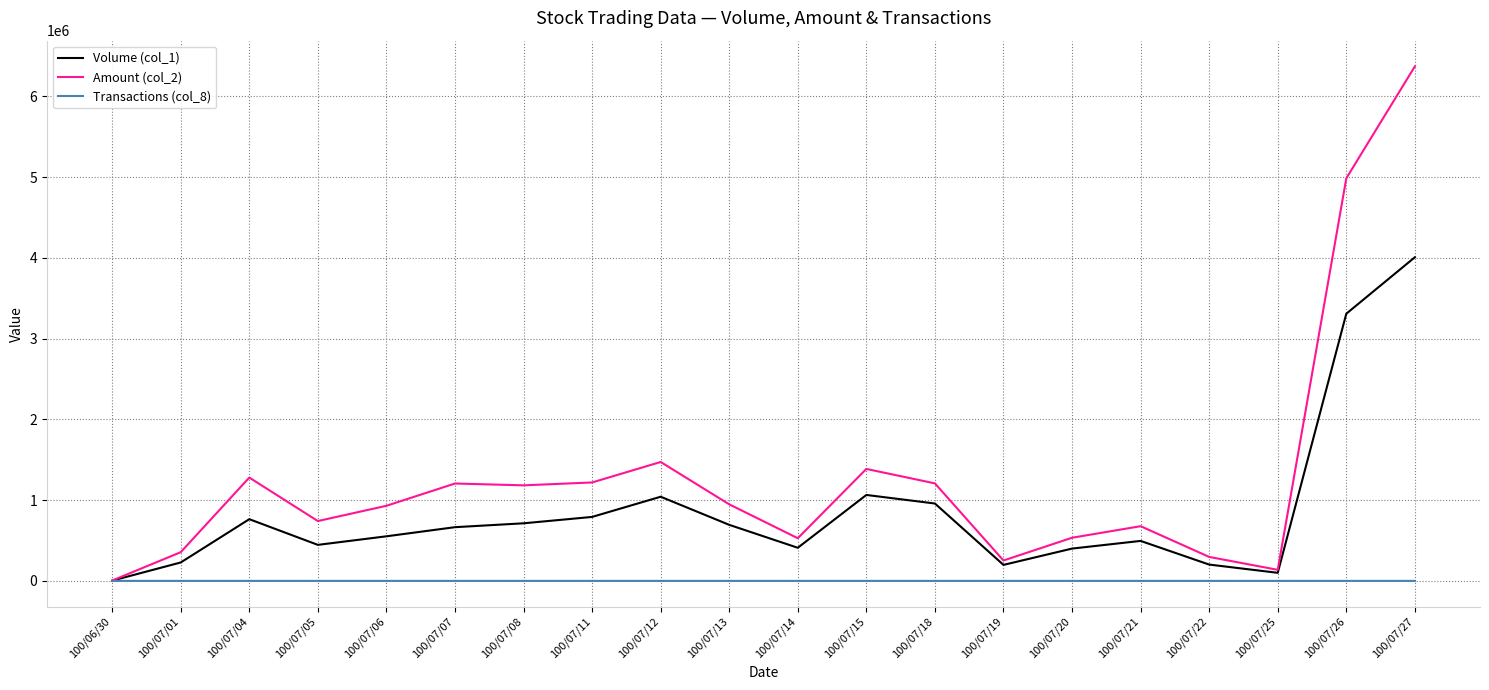

Which series has the largest range (max minus min)?

Amount (col_2)